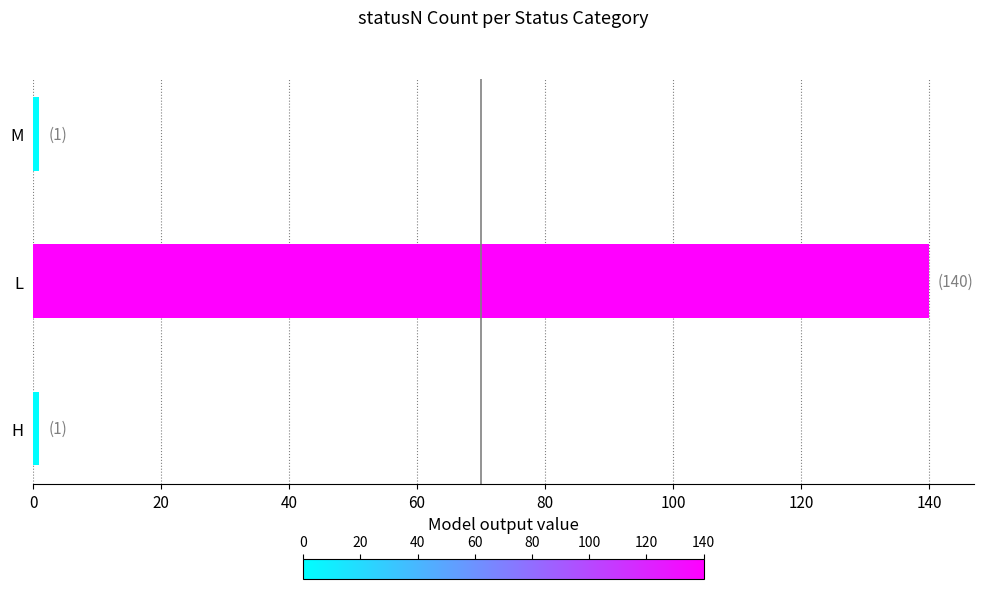

What is the greatest value displayed?

140